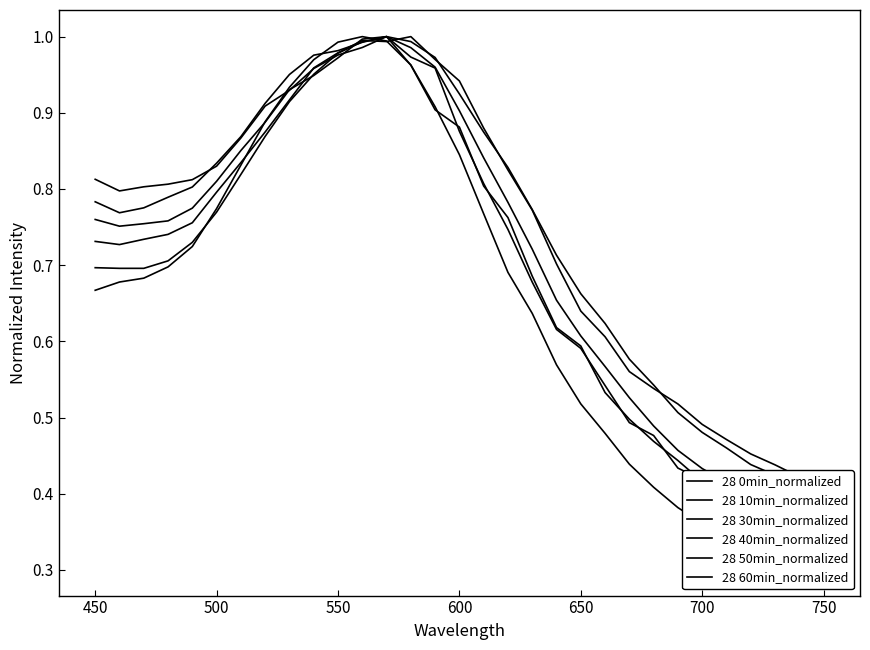

Is the value of 28 50min_normalized at 27 greater than the value of 28 40min_normalized at 30?

No